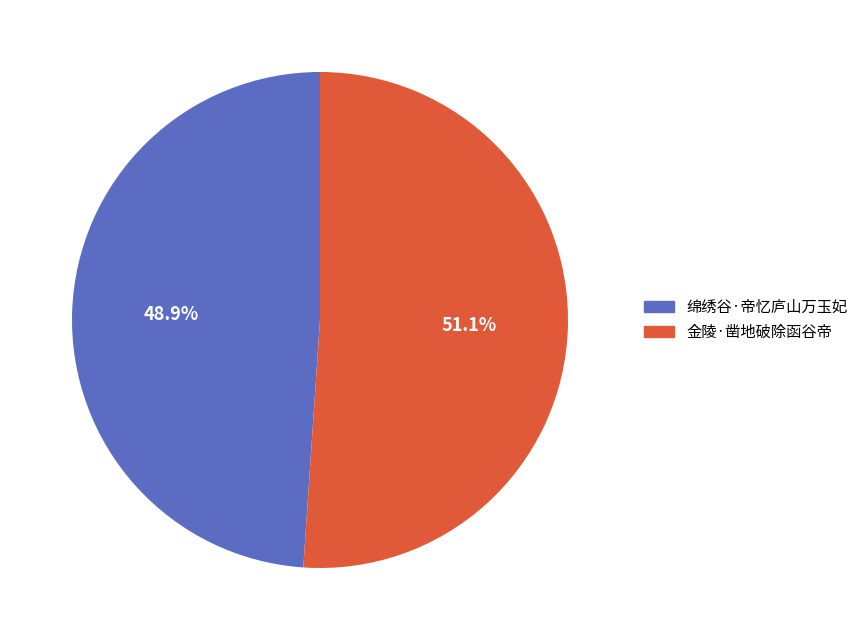

Do 金陵·凿地破除函谷帝 and 绵绣谷·帝忆庐山万玉妃 together represent more than half of the pie?

Yes